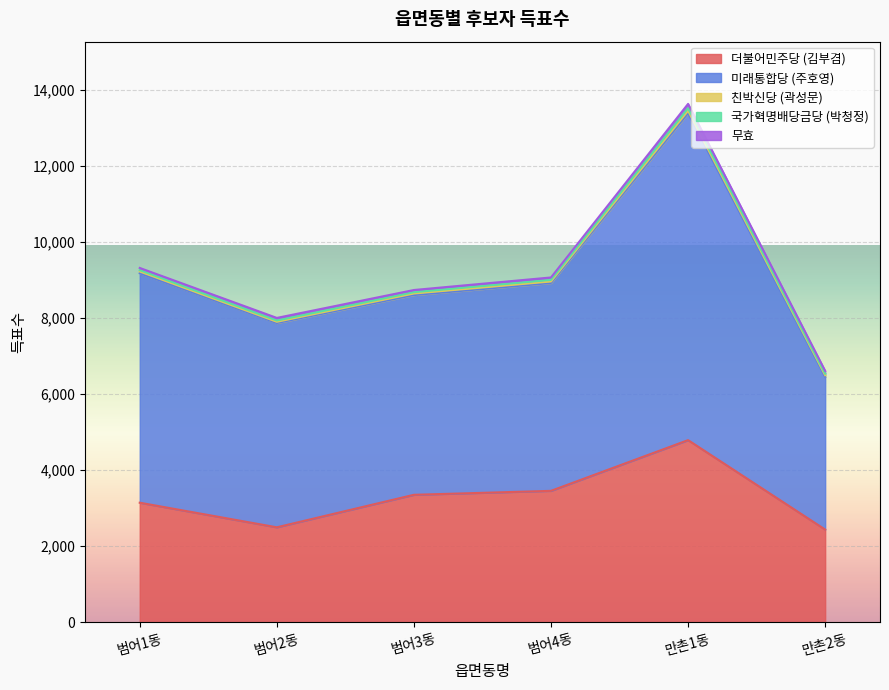

What is the sum of the 무효 values at 범어2동 and 범어4동?

131